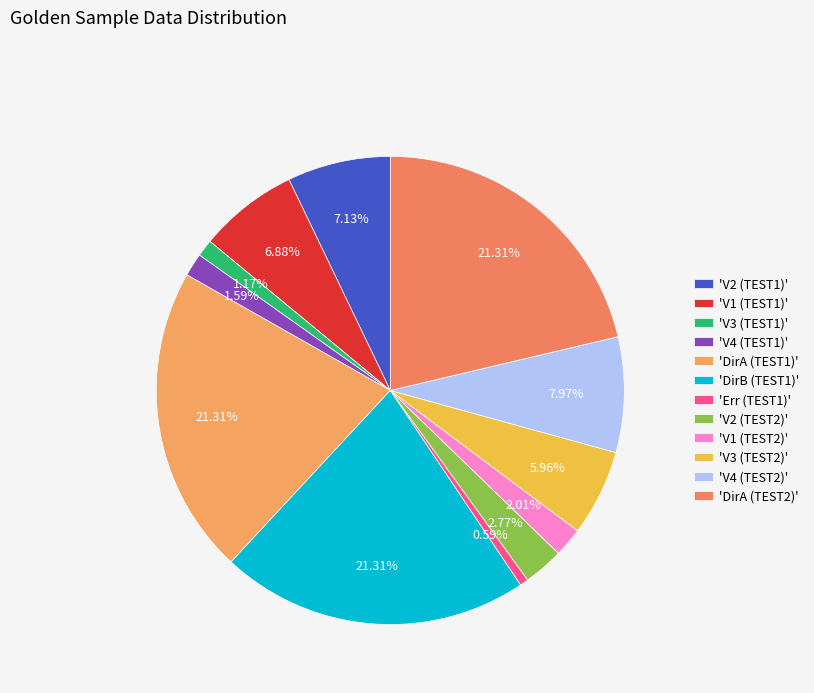

Rank the categories by value from lowest to highest.

Err (TEST1), V3 (TEST1), V4 (TEST1), V1 (TEST2), V2 (TEST2), V3 (TEST2), V1 (TEST1), V2 (TEST1), V4 (TEST2), DirA (TEST1), DirB (TEST1), DirA (TEST2)